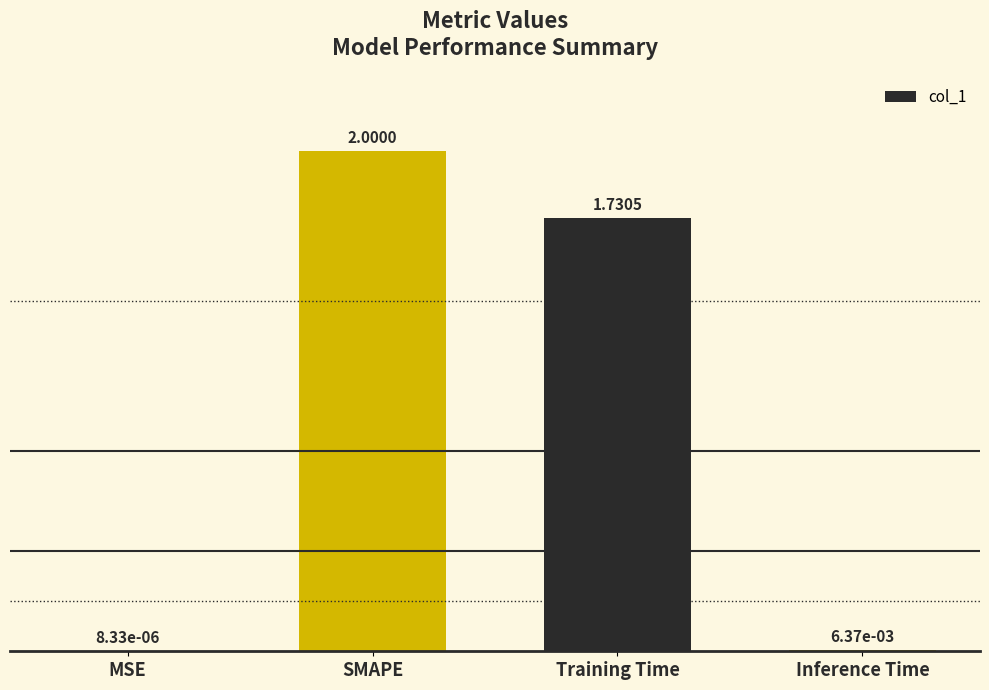

What is the sum of all values?

3.7